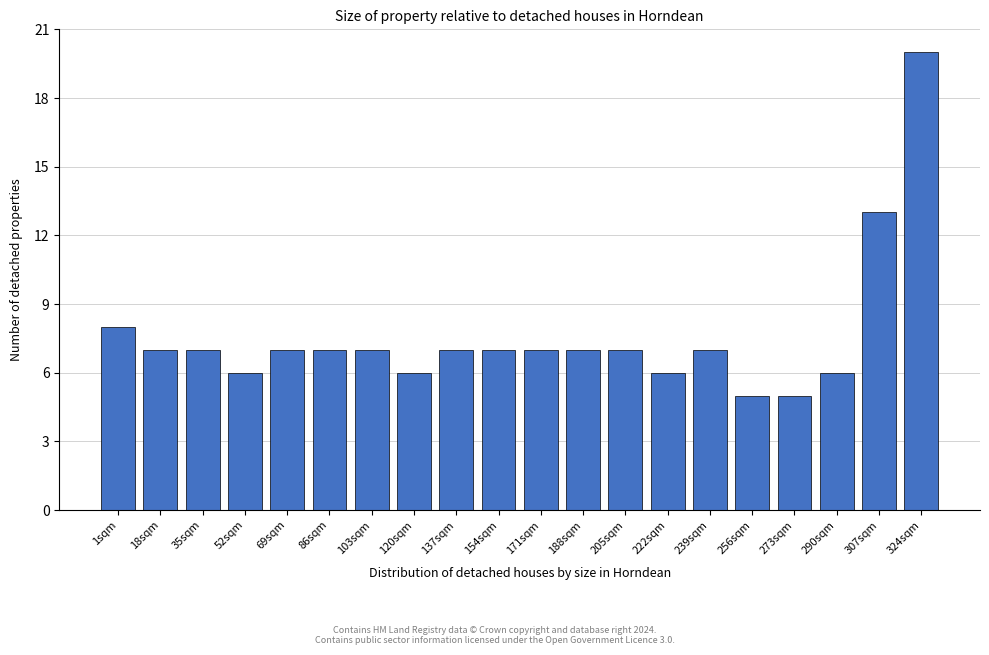

Reading left to right, extract all data points from this chart.

1sqm=8	18sqm=7	35sqm=7	52sqm=6	69sqm=7	86sqm=7	103sqm=7	120sqm=6	137sqm=7	154sqm=7	171sqm=7	188sqm=7	205sqm=7	222sqm=6	239sqm=7	256sqm=5	273sqm=5	290sqm=6	307sqm=13	324sqm=20